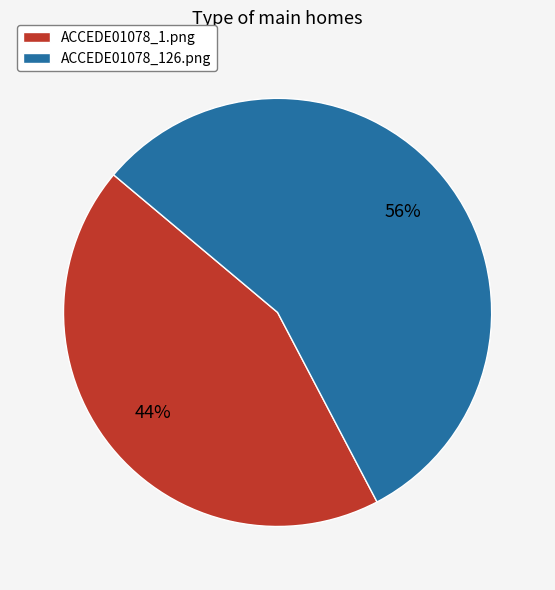

Combined, do ACCEDE01078_126.png and ACCEDE01078_1.png account for over 50%?

Yes